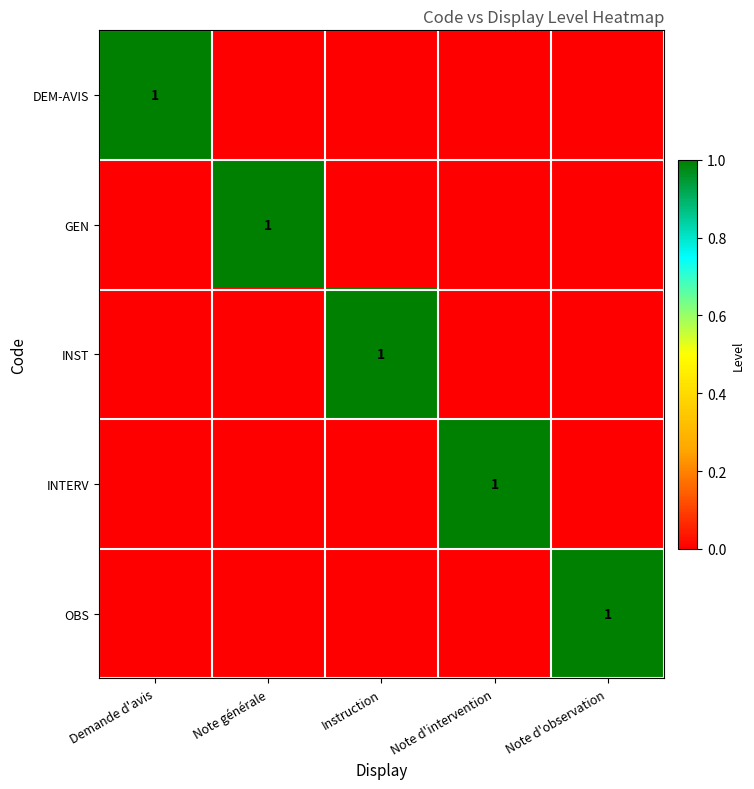

Is it true that DEM-AVIS equals 1 at Demande d'avis?

True